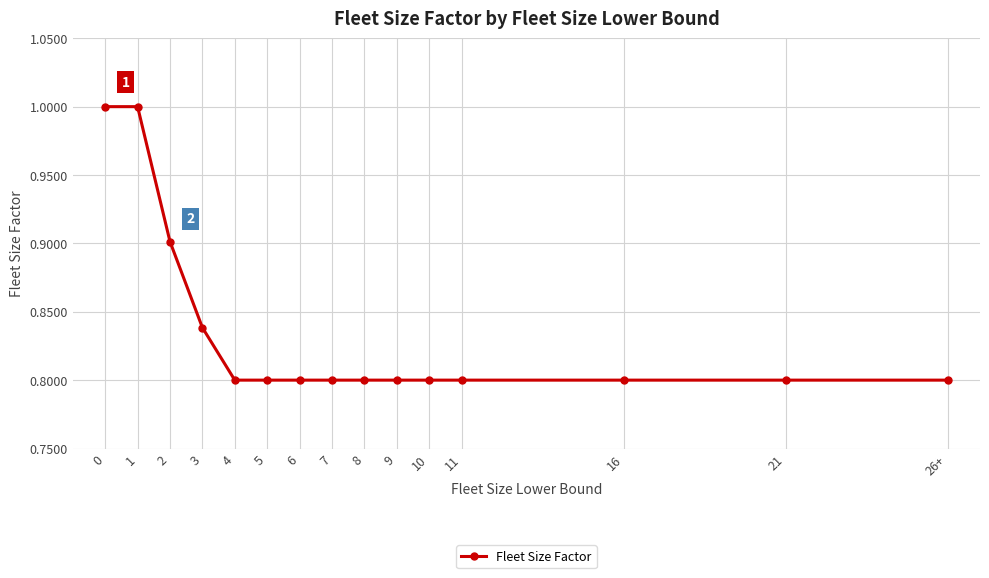

What is the maximum value shown in the chart?

1.0